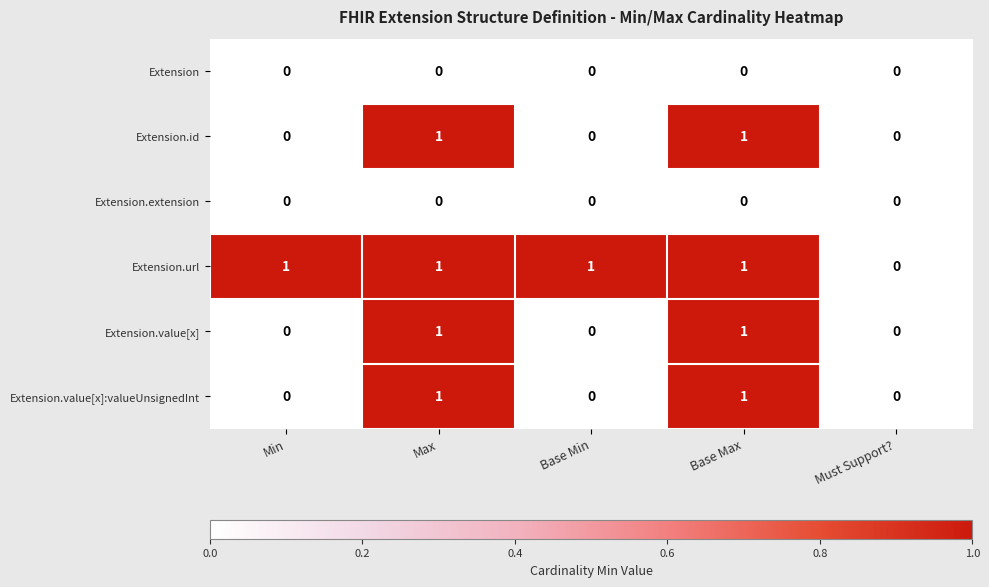

Reading right to left, what are all the values shown in this chart?

Extension: Must Support?=0	Base Max=0	Base Min=0	Max=0	Min=0
Extension.id: Must Support?=0	Base Max=1	Base Min=0	Max=1	Min=0
Extension.extension: Must Support?=0	Base Max=0	Base Min=0	Max=0	Min=0
Extension.url: Must Support?=0	Base Max=1	Base Min=1	Max=1	Min=1
Extension.value[x]: Must Support?=0	Base Max=1	Base Min=0	Max=1	Min=0
Extension.value[x]:valueUnsignedInt: Must Support?=0	Base Max=1	Base Min=0	Max=1	Min=0